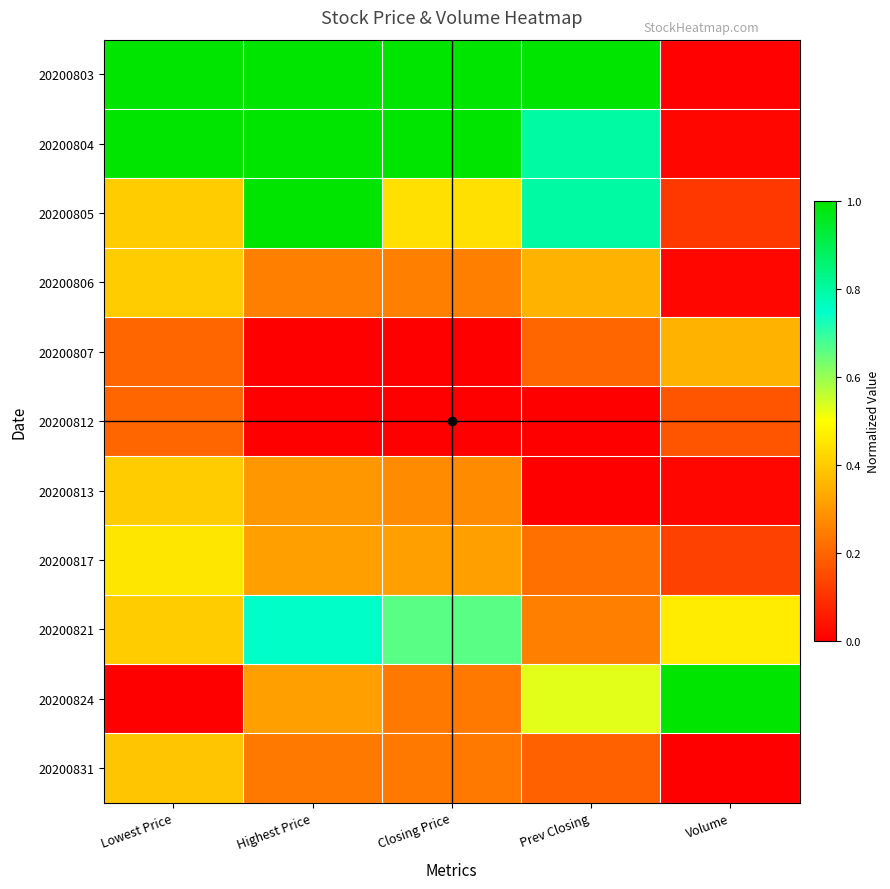

At which category is the sum across all series the highest?

Highest Price